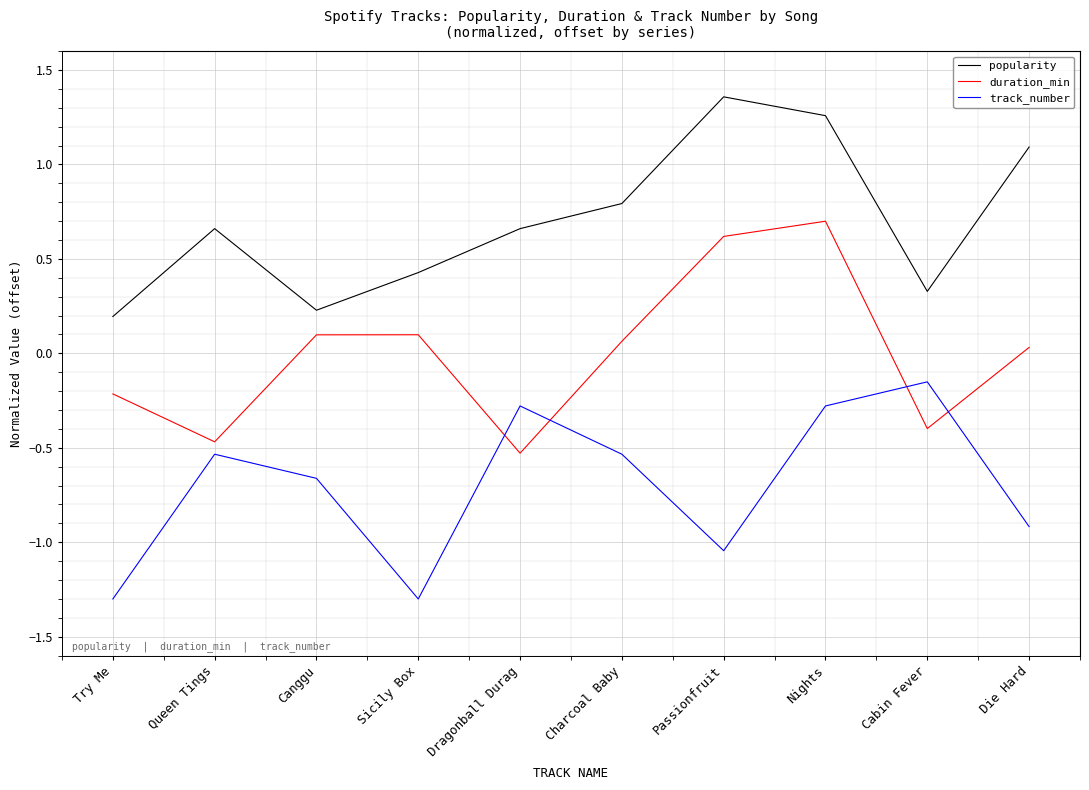

What is the spread (max minus min) of values at Passionfruit?

2.4